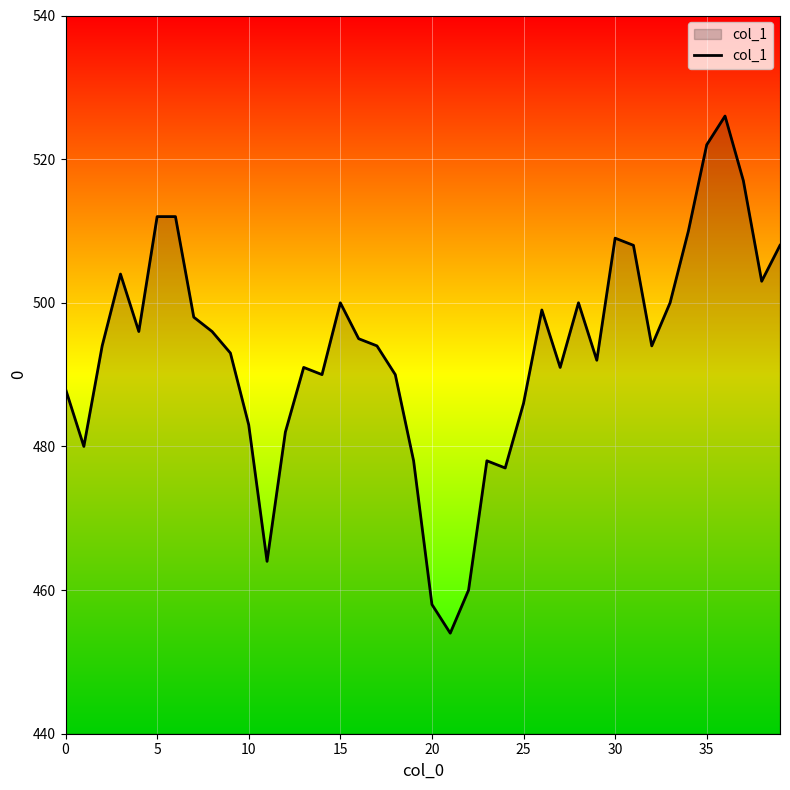

What is the greatest value displayed?

526